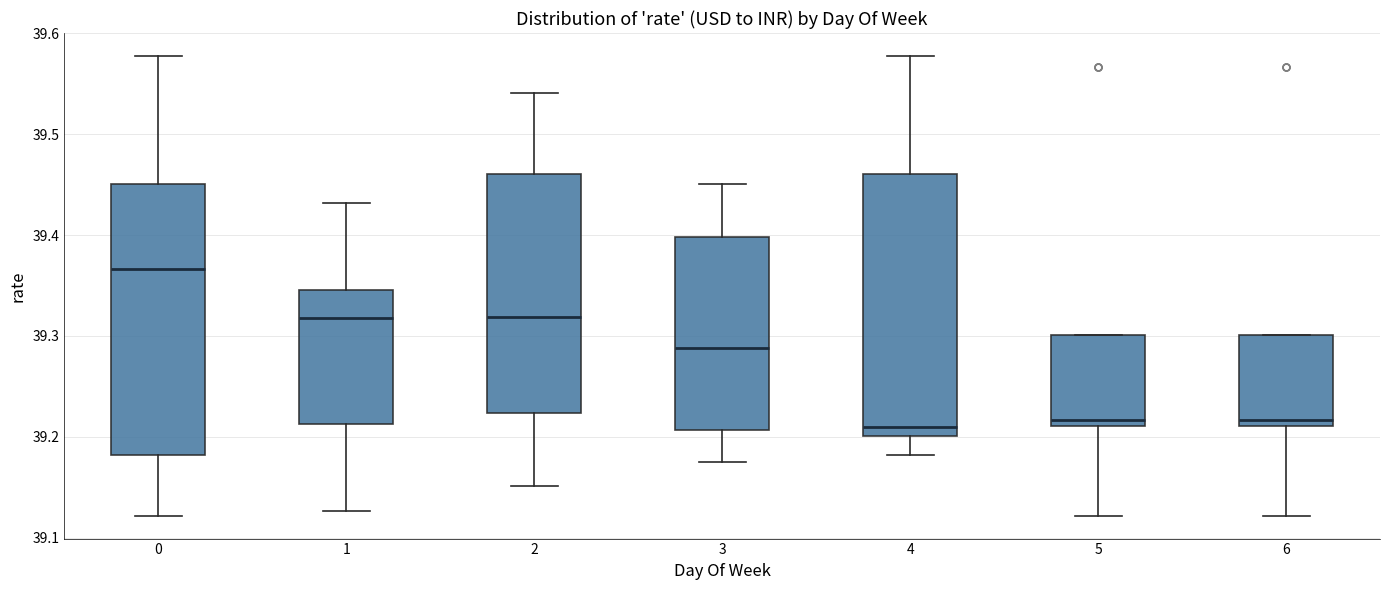

Which box has the highest median line?

0